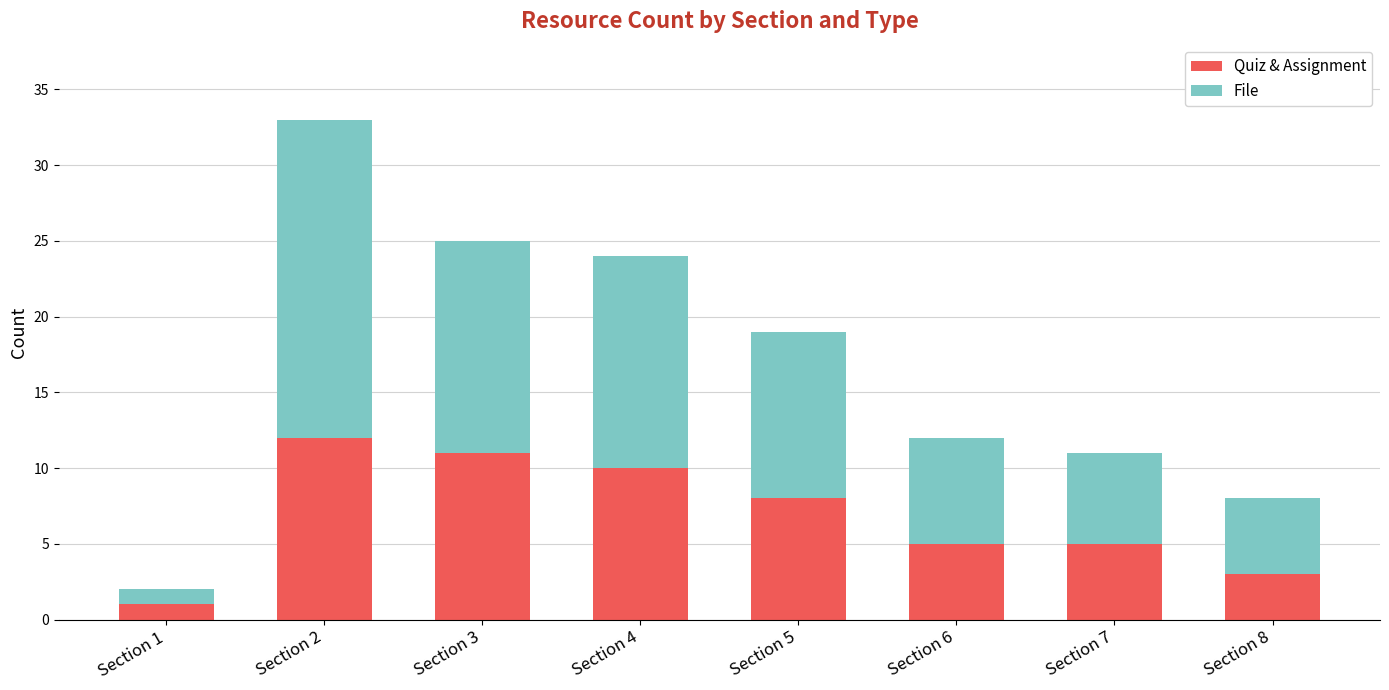

The Quiz & Assignment series shows 1 at Section 1. True or false?

True